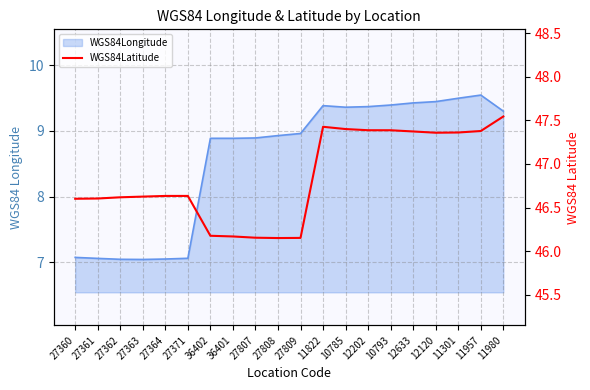

True or false: the data shows 69.2 at 10785.

False